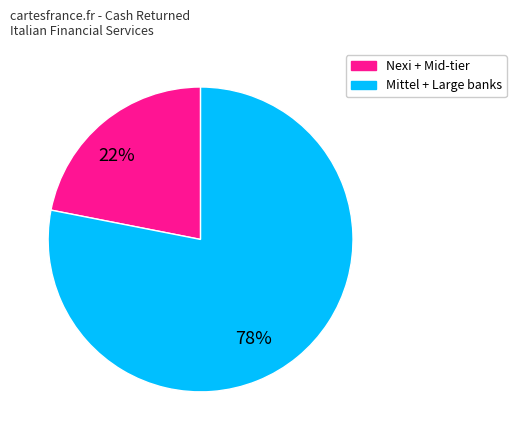

Is there any slice that represents more than half of the pie?

Yes